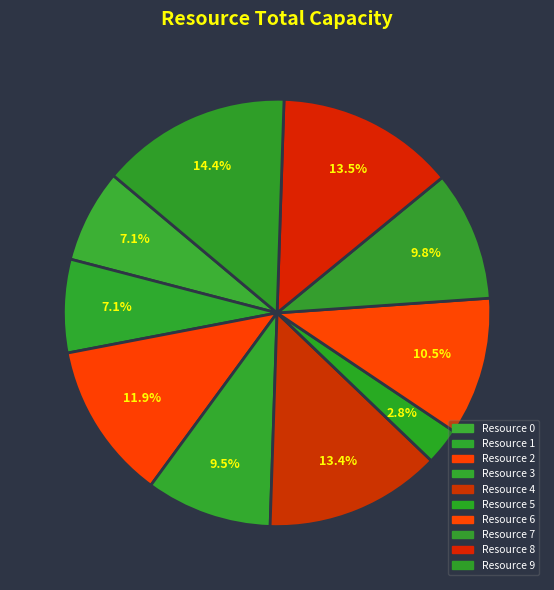

Which category has the smallest portion of the pie?

Resource 5